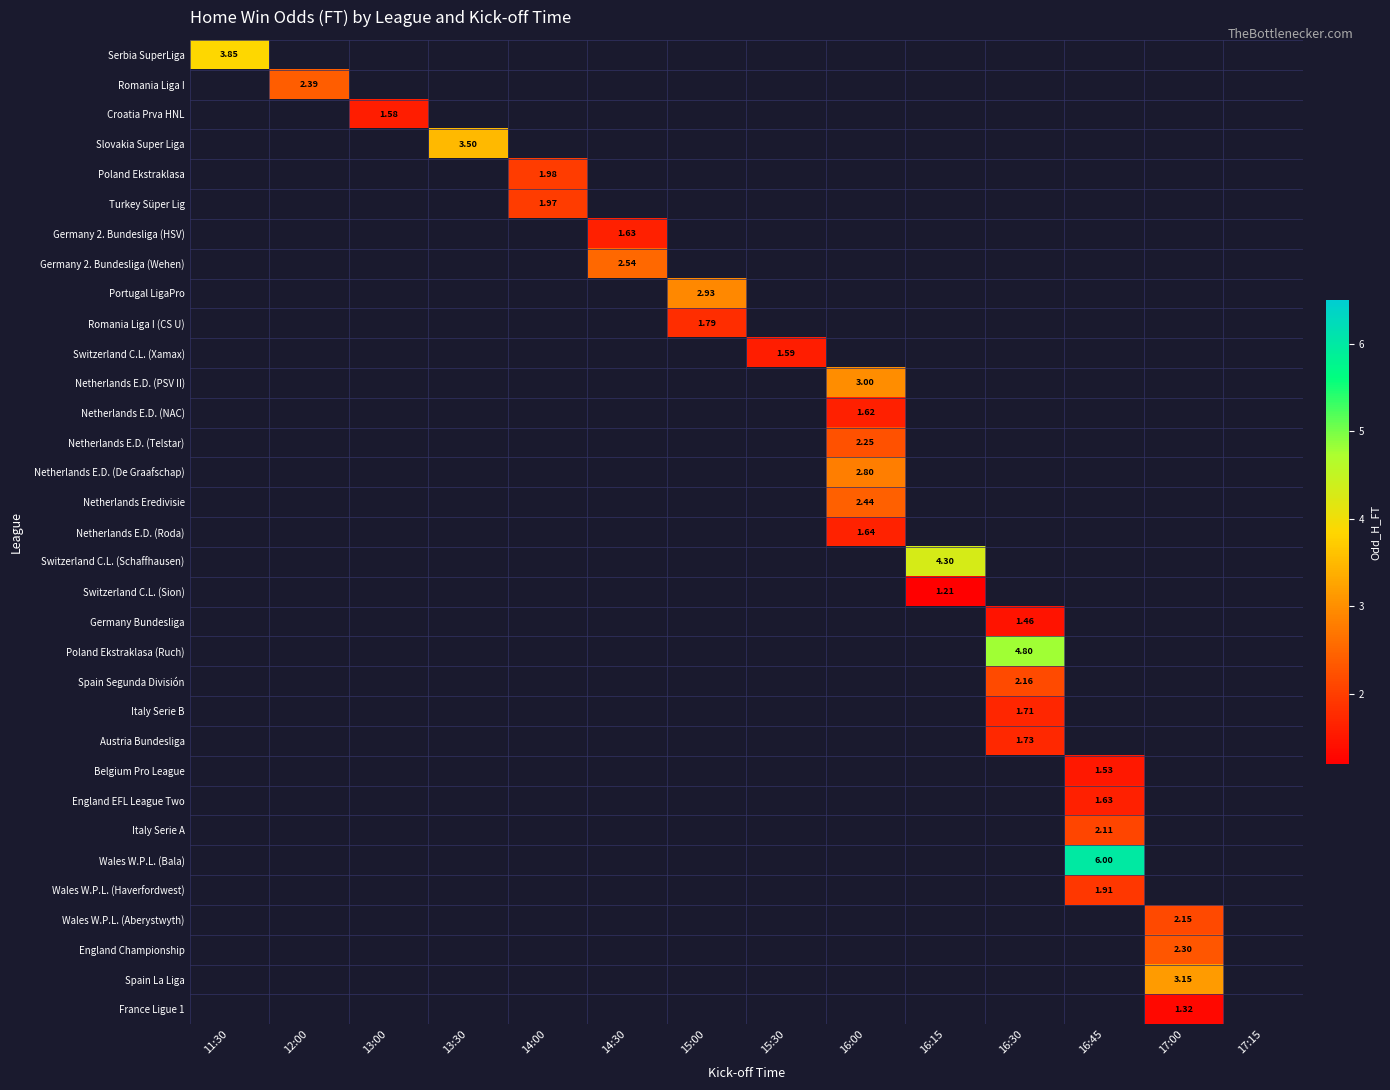

How many values in Romania Liga I (CS U) are above zero?

1